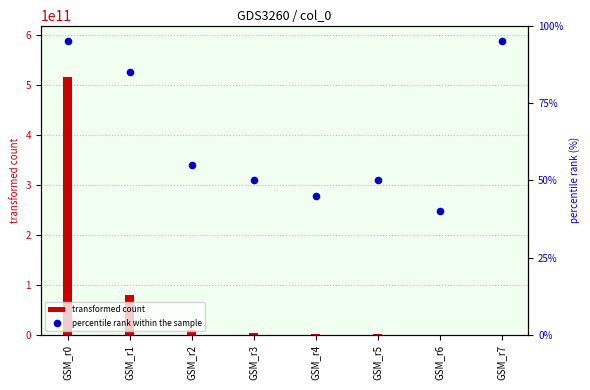

What are all the series names shown in the legend?

transformed count, percentile rank within the sample